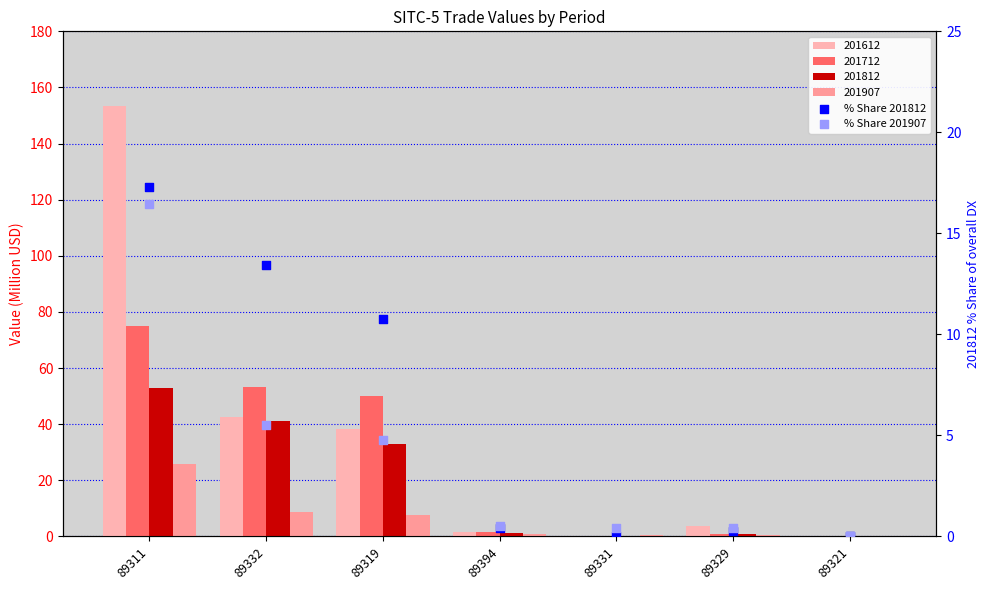

At which category is the sum across all series the highest?

89311